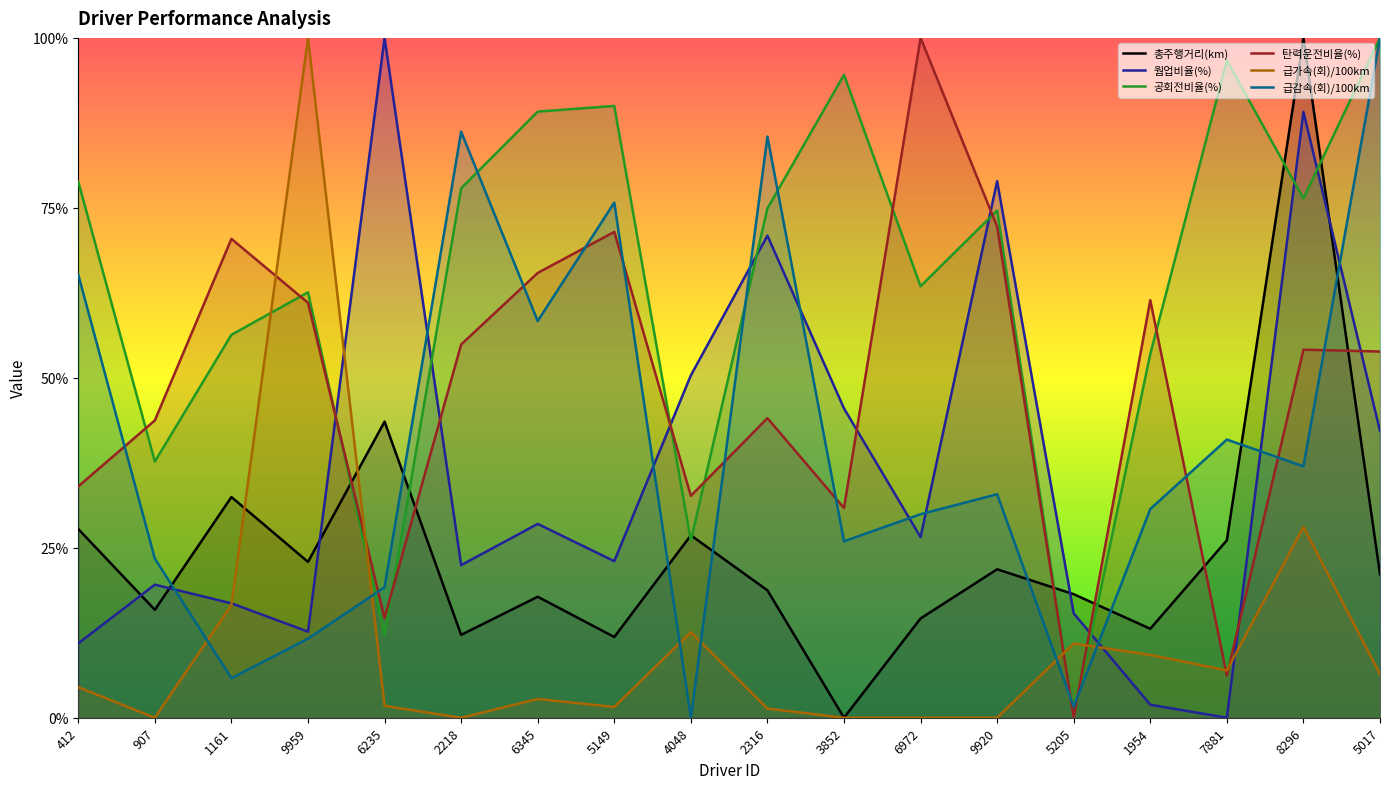

At 9920, list the series in order from largest to smallest.

웜업비율(%), 공회전비율(%), 탄력운전비율(%), 급감속(회)/100km, 총주행거리(km), 급가속(회)/100km